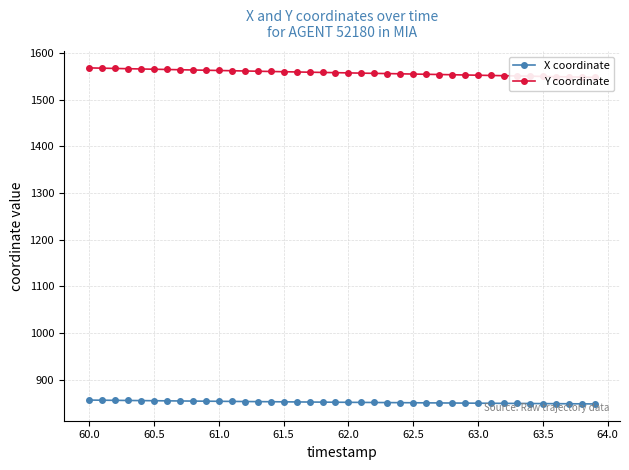

The X coordinate series shows 277.7 at 62.0. True or false?

False